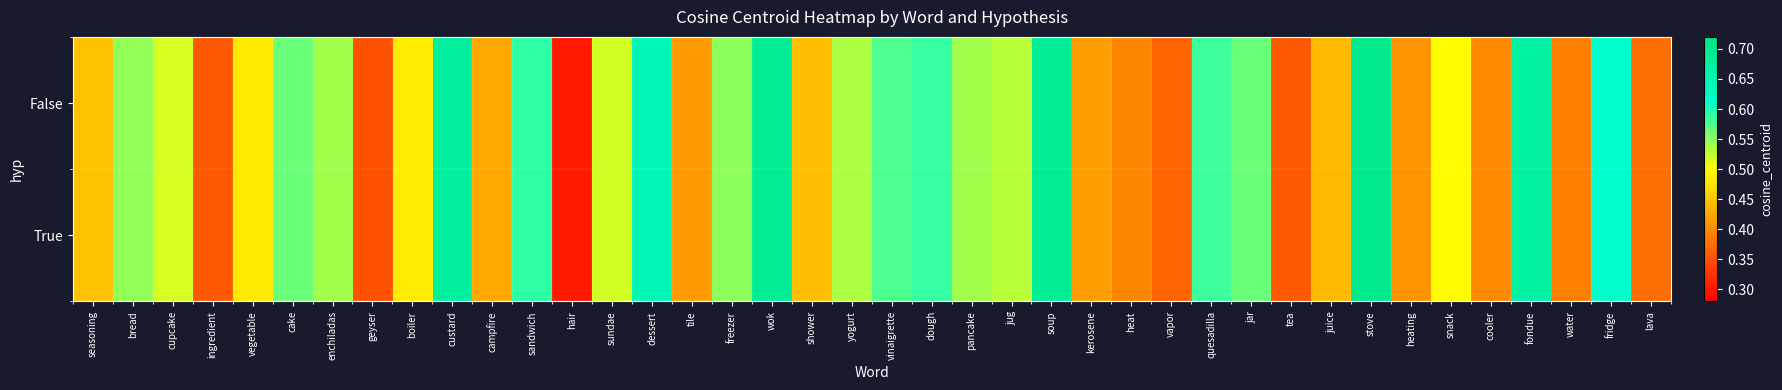

Reading left to right, list all the values displayed in this chart.

False: seasoning=0.4	bread=0.5	cupcake=0.5	ingredient=0.4	vegetable=0.5	cake=0.6	enchiladas=0.5	geyser=0.4	boiler=0.5	custard=0.7	campfire=0.4	sandwich=0.6	hair=0.3	sundae=0.5	dessert=0.6	tile=0.4	freezer=0.5	wok=0.7	shower=0.4	yogurt=0.5	vinaigrette=0.6	dough=0.6	pancake=0.5	jug=0.5	soup=0.7	kerosene=0.4	heat=0.4	vapor=0.4	quesadilla=0.6	jar=0.6	tea=0.4	juice=0.4	stove=0.7	heating=0.4	snack=0.5	cooler=0.4	fondue=0.7	water=0.4	fridge=0.6	lava=0.4
True: seasoning=0.4	bread=0.5	cupcake=0.5	ingredient=0.4	vegetable=0.5	cake=0.6	enchiladas=0.5	geyser=0.4	boiler=0.5	custard=0.7	campfire=0.4	sandwich=0.6	hair=0.3	sundae=0.5	dessert=0.6	tile=0.4	freezer=0.5	wok=0.7	shower=0.4	yogurt=0.5	vinaigrette=0.6	dough=0.6	pancake=0.5	jug=0.5	soup=0.7	kerosene=0.4	heat=0.4	vapor=0.4	quesadilla=0.6	jar=0.6	tea=0.4	juice=0.4	stove=0.7	heating=0.4	snack=0.5	cooler=0.4	fondue=0.7	water=0.4	fridge=0.6	lava=0.4